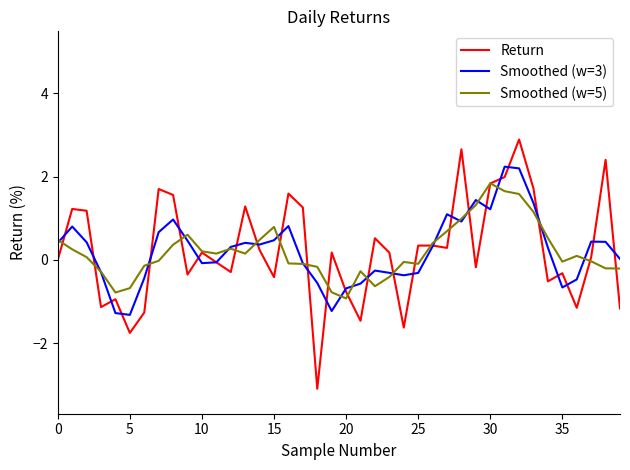

What is the maximum value shown in the chart?

2.9